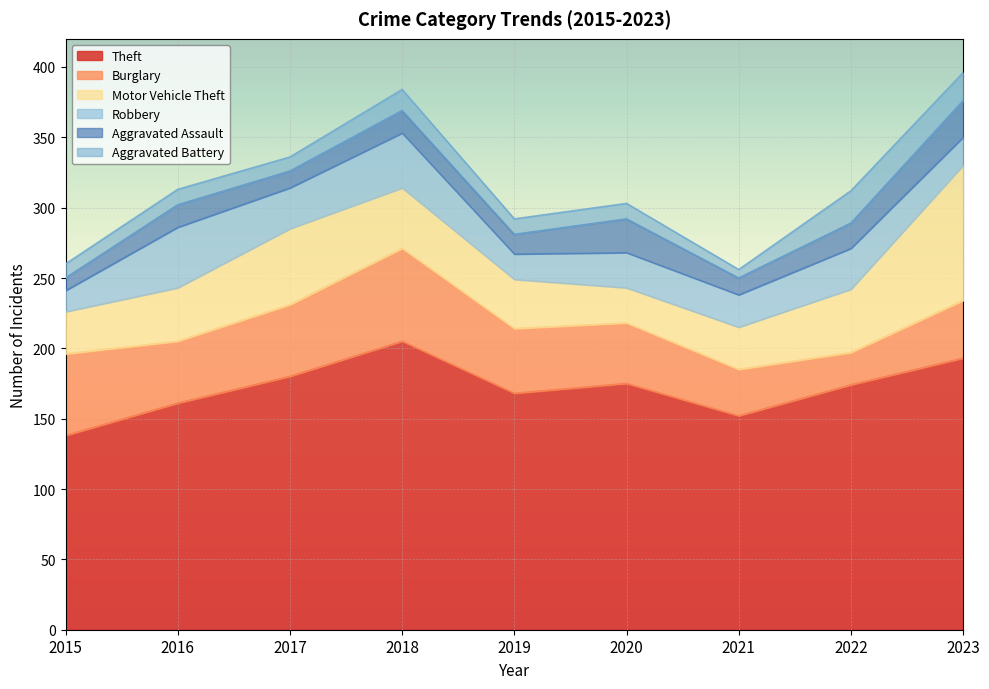

Reading left to right, list all the values displayed in this chart.

Theft: 138	161	180	205	168	175	152	174	193
Burglary: 58	44	51	66	46	43	33	23	41
Motor Vehicle Theft: 30	38	54	43	35	25	30	45	96
Robbery: 15	43	29	39	18	25	23	29	20
Aggravated Assault: 9	16	12	16	14	24	12	18	26
Aggravated Battery: 10	11	10	15	11	11	6	23	20